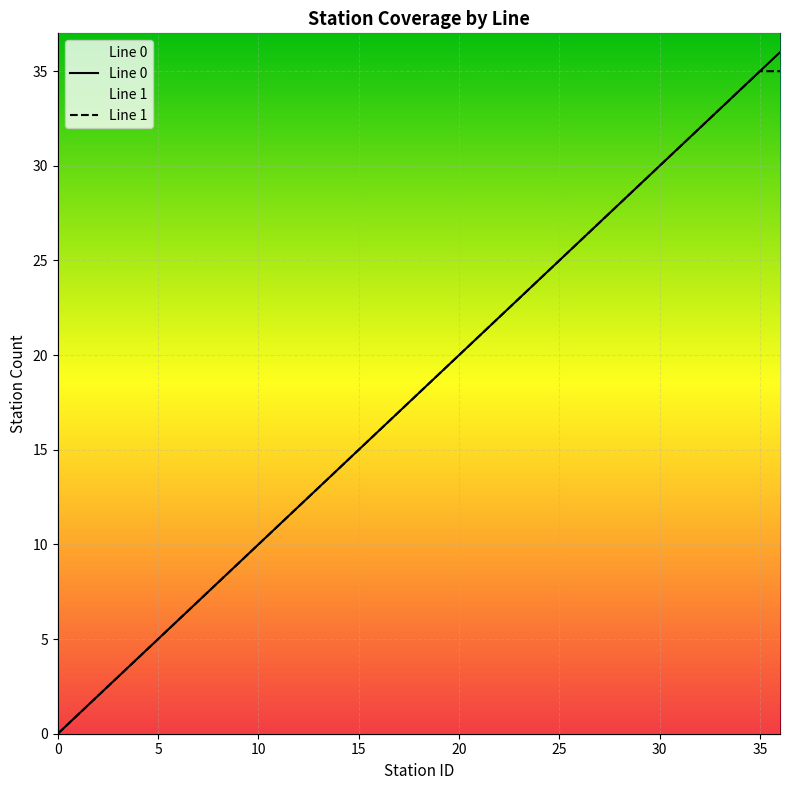

What is the approximate value of Line 1 at 29?

29